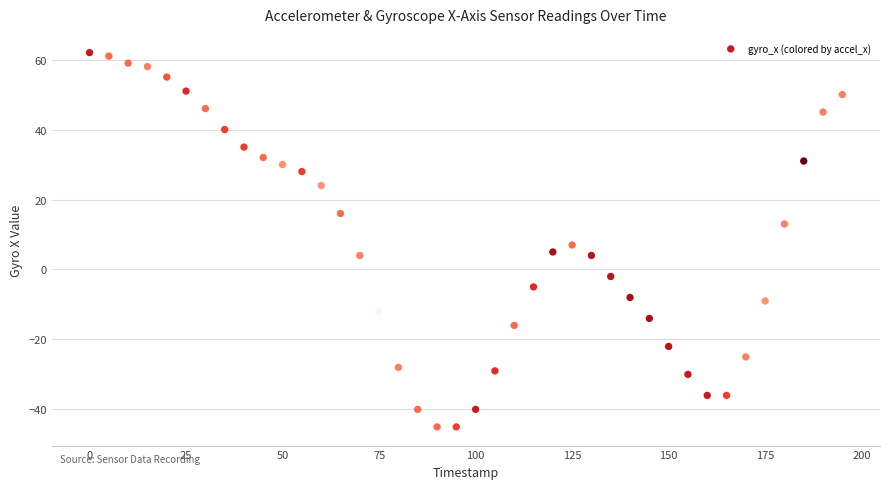

What is the range of X values (max minus min)?

195